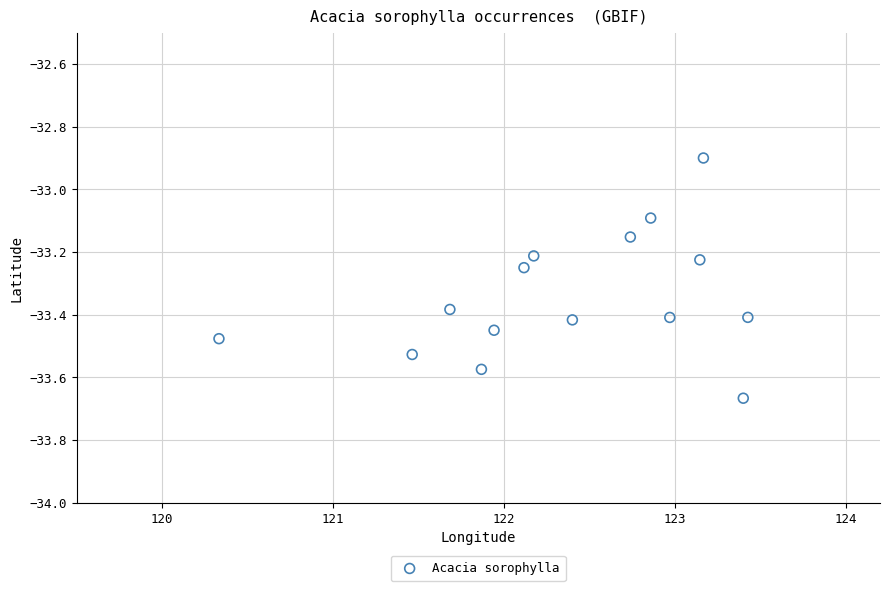

What is the range of X values (max minus min)?

3.1